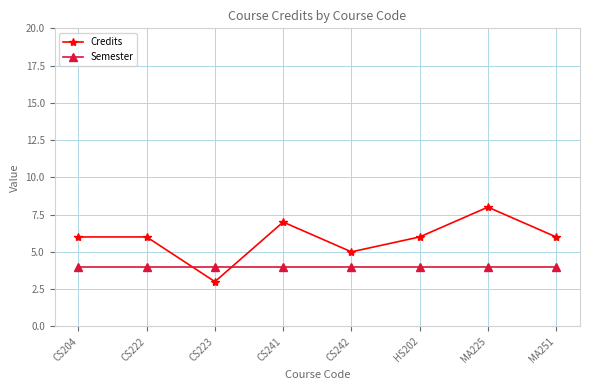

The value of Credits at MA251 is 10. True or false?

False